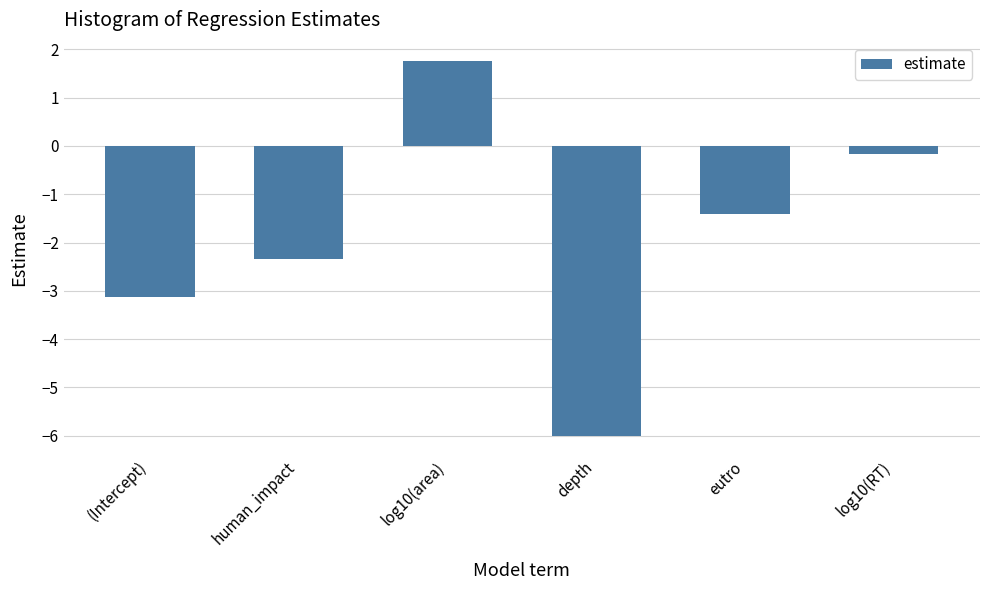

Rank the categories by value from lowest to highest.

depth, (Intercept), human_impact, eutro, log10(RT), log10(area)